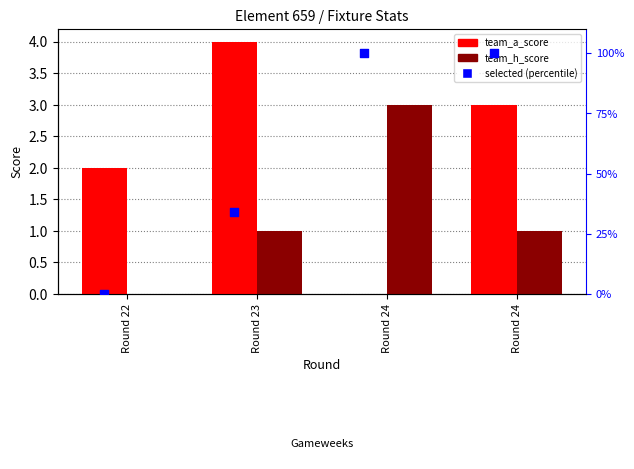

At how many categories does at least one series exceed 60?

2